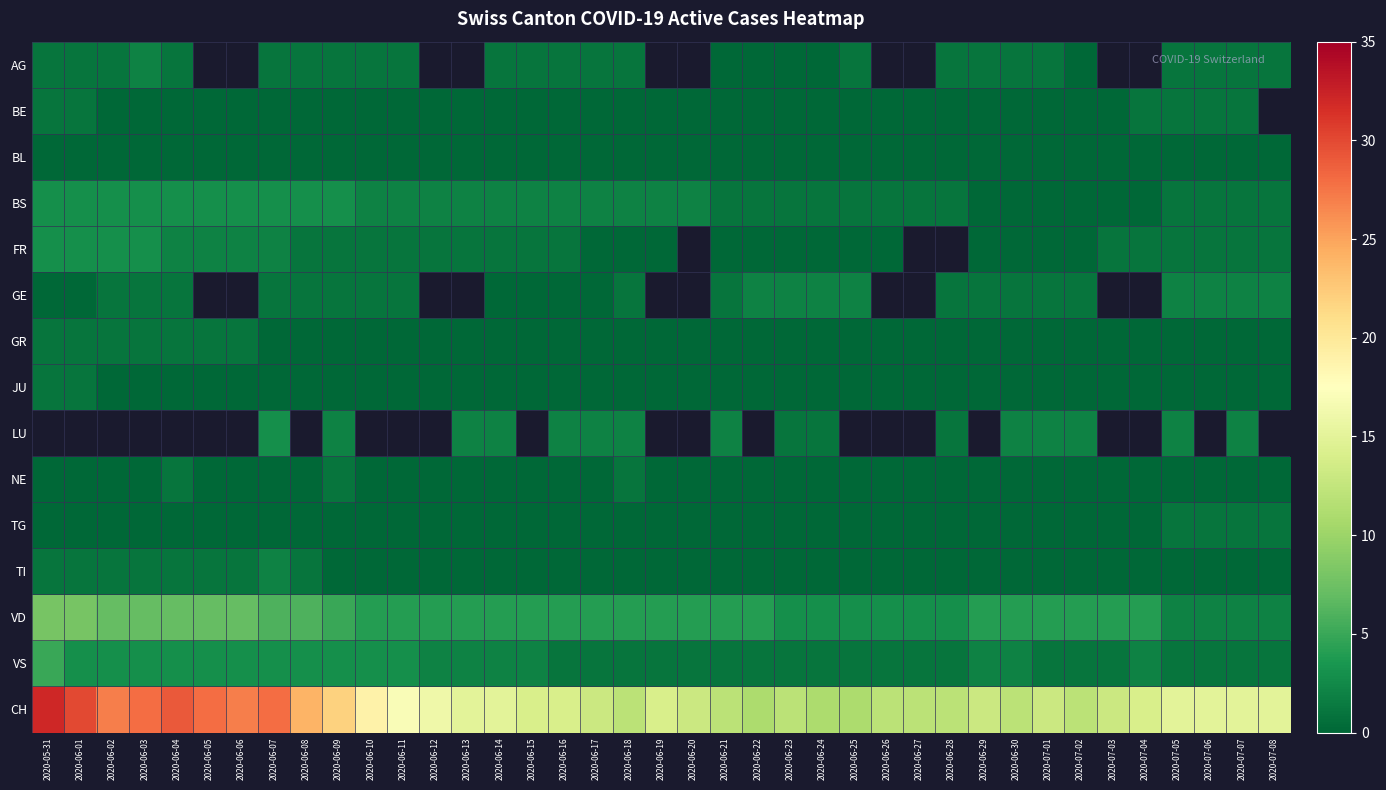

At which category does the chart reach its minimum across all series?

2020-06-21